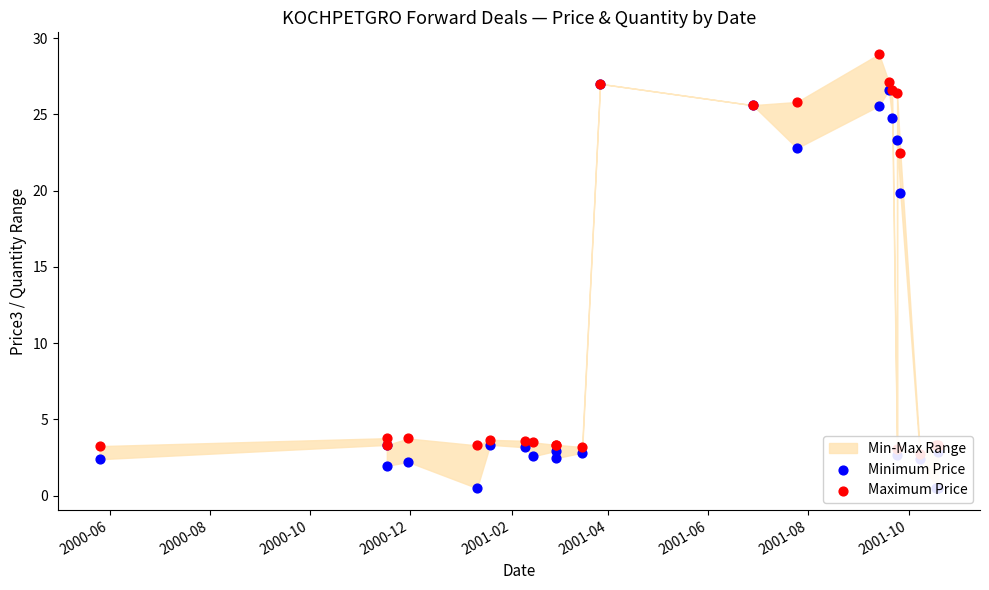

Is the value of Minimum Price at 15 greater than the value of Maximum Price at 2001-06?

Yes